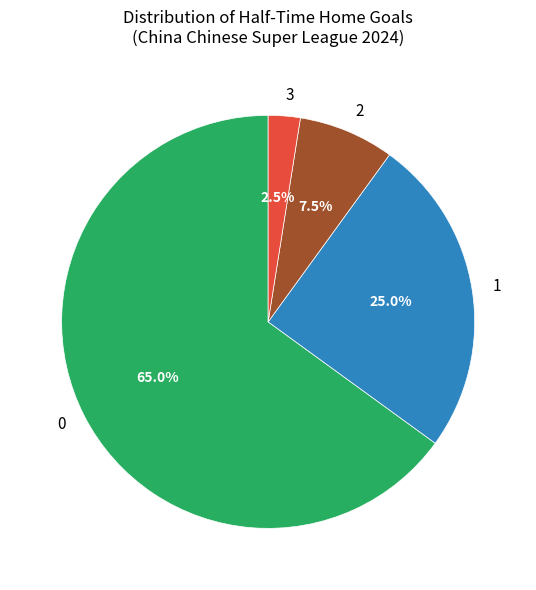

To the nearest percent, what is the difference between the largest and smallest slice percentages?

62%